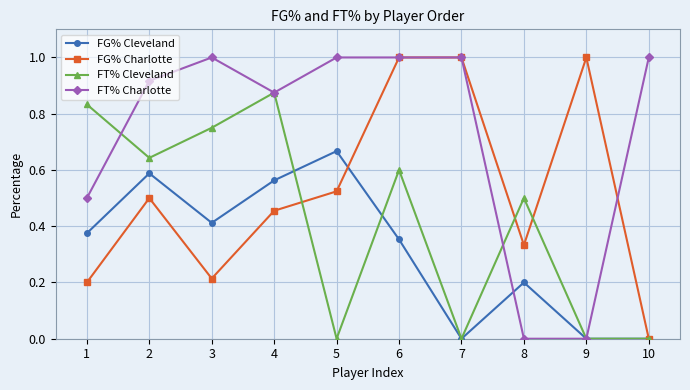

List the series in order of their overall mean, highest first.

FT% Charlotte, FG% Charlotte, FT% Cleveland, FG% Cleveland